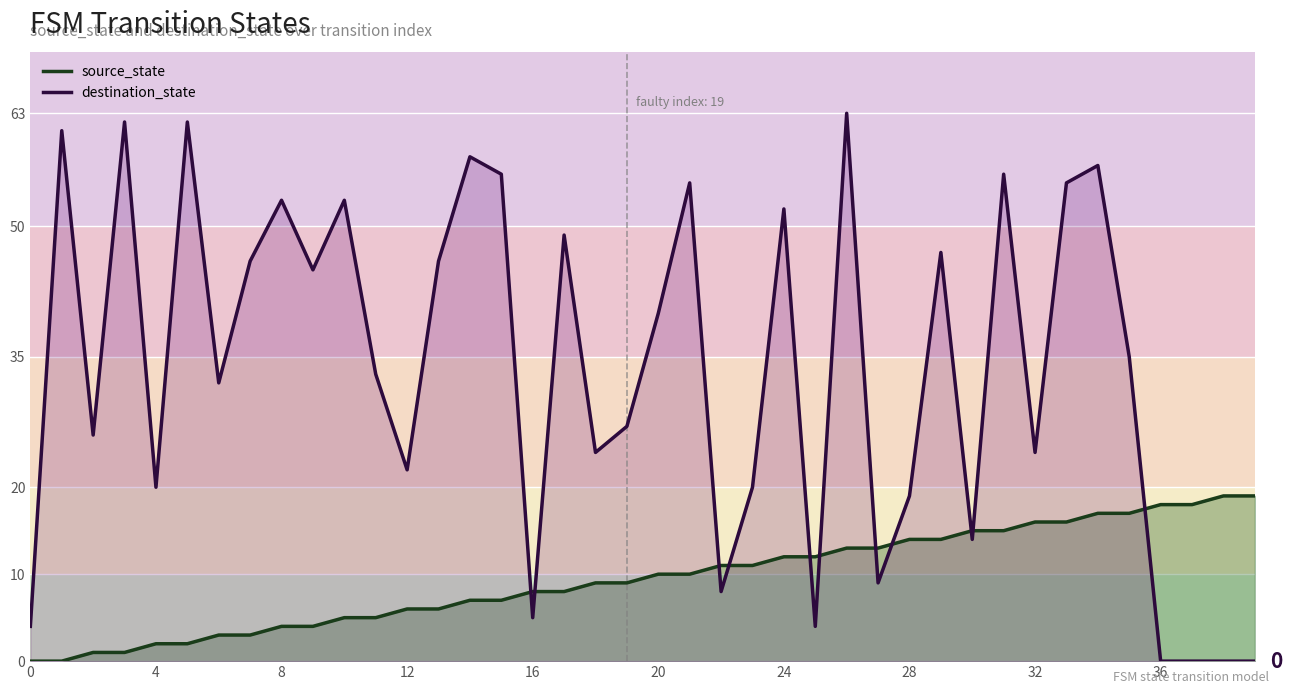

List the series in order of their peak value, highest first.

destination_state, source_state